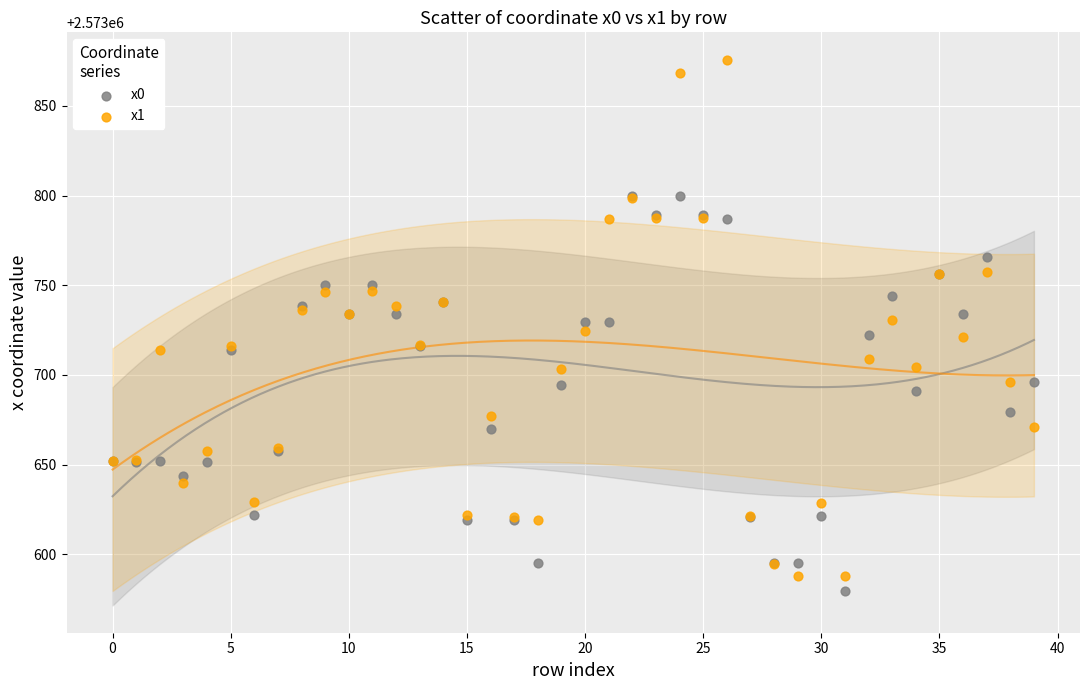

What are all the series names shown in the legend?

x0, x1